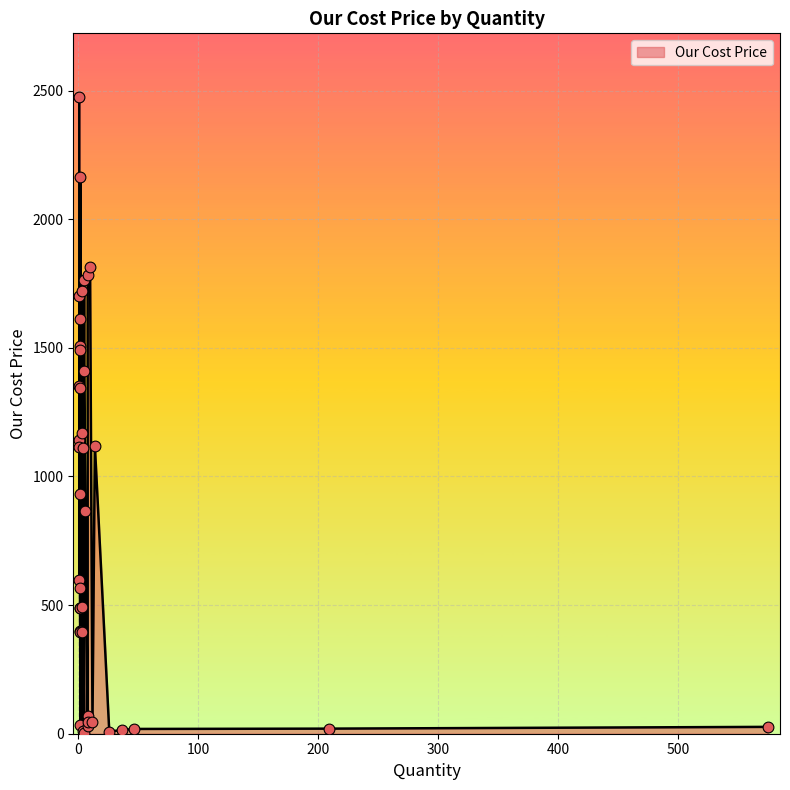

What is the change in value from 3 to 1?

-607.0